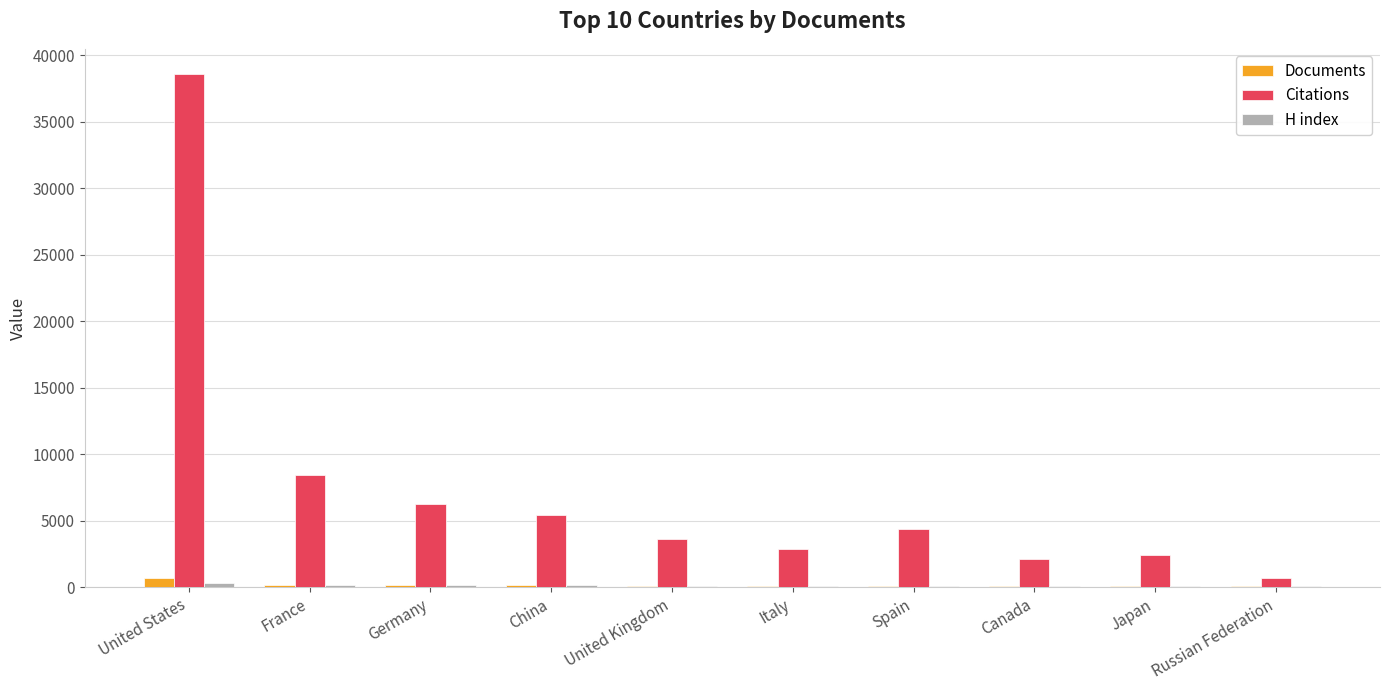

At which category does the chart reach its peak across all series?

United States